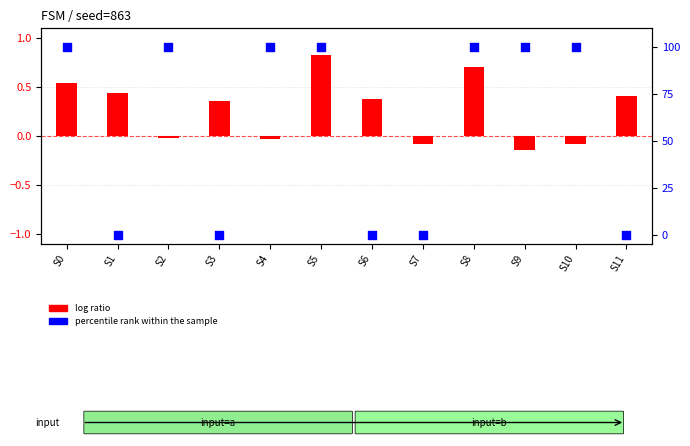

What is the total value across all series at S0?

100.5